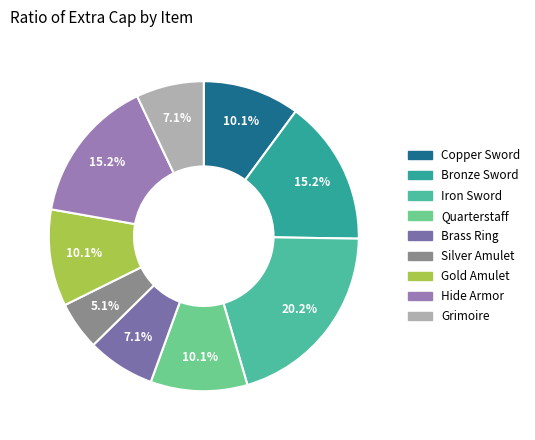

True or false: Brass Ring accounts for 1% of the total.

False